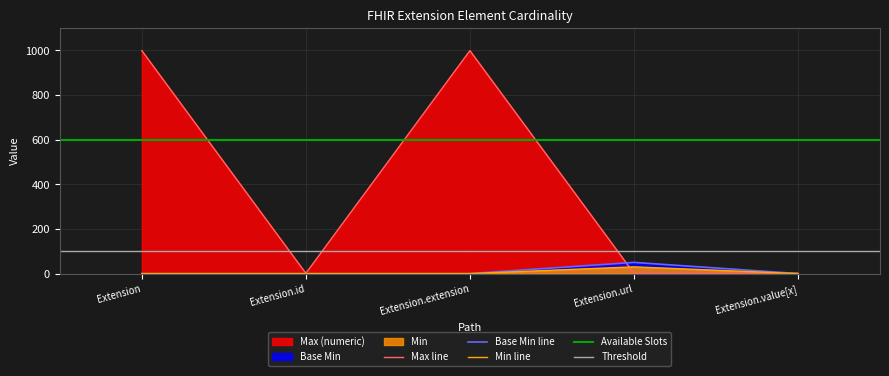

How many interior local peaks does the Min series have?

1